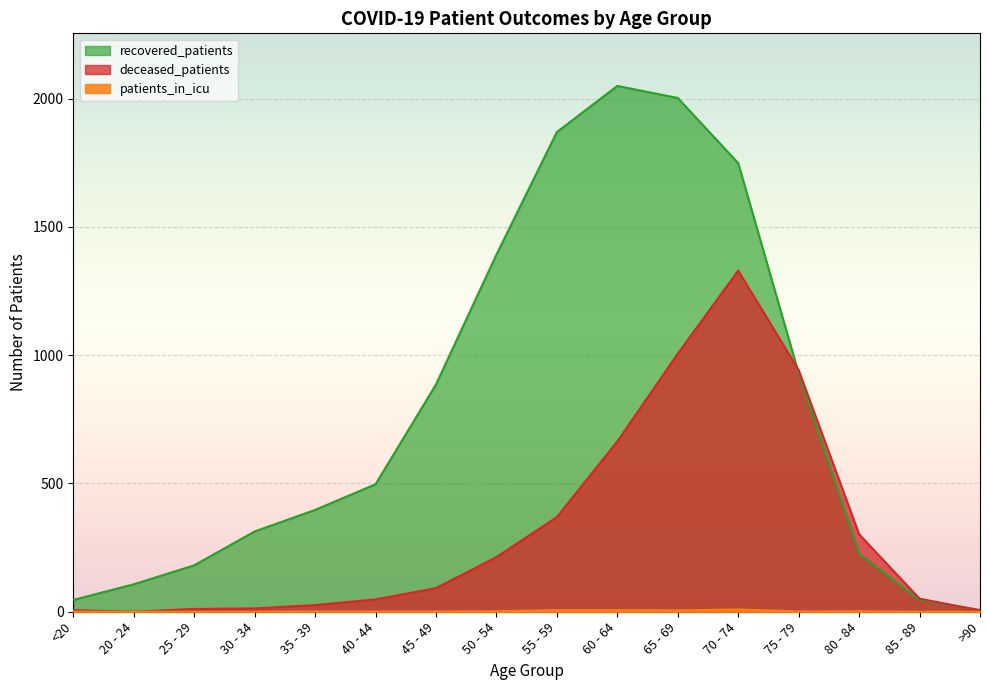

Rank the categories by deceased_patients value from lowest to highest.

20 - 24, >90, <20, 25 - 29, 30 - 34, 35 - 39, 40 - 44, 85 - 89, 45 - 49, 50 - 54, 80 - 84, 55 - 59, 60 - 64, 75 - 79, 65 - 69, 70 - 74